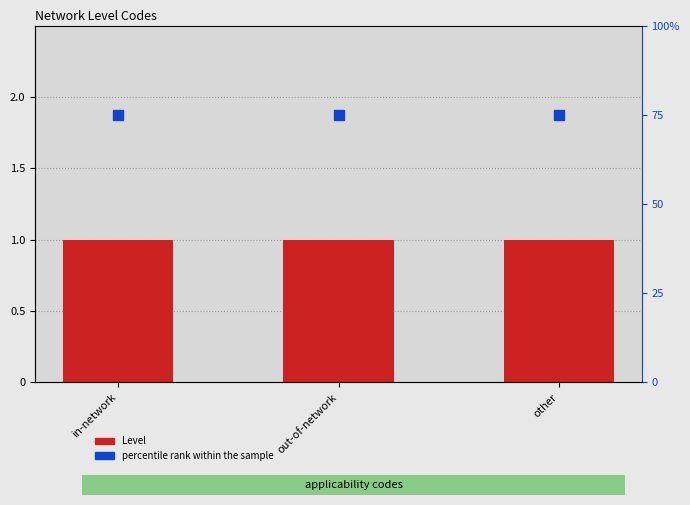

What is the label of the 1st bar from the left?

in-network